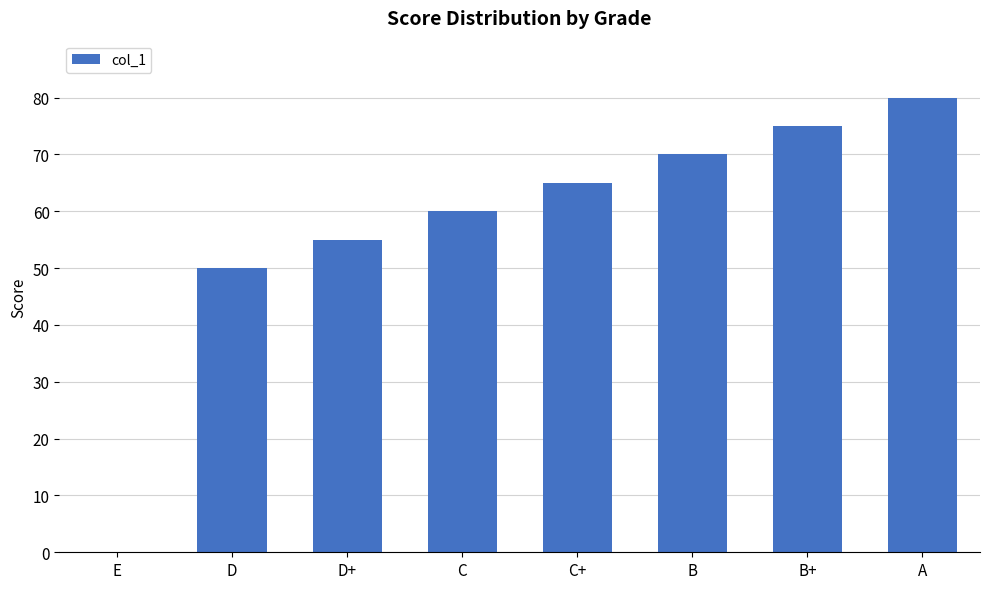

What value does the data have at D, to the nearest 10?

50